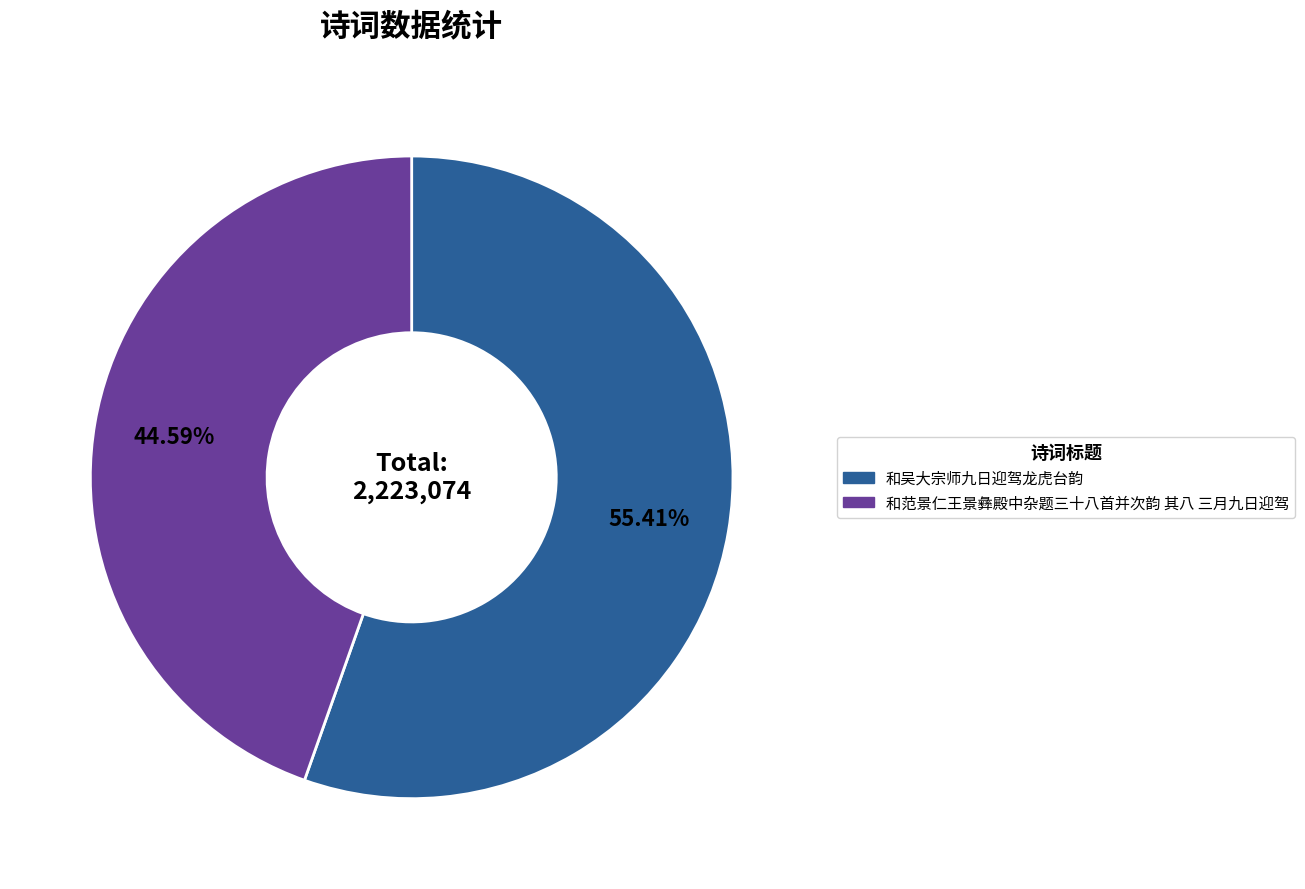

Count the number of slices in the pie.

2